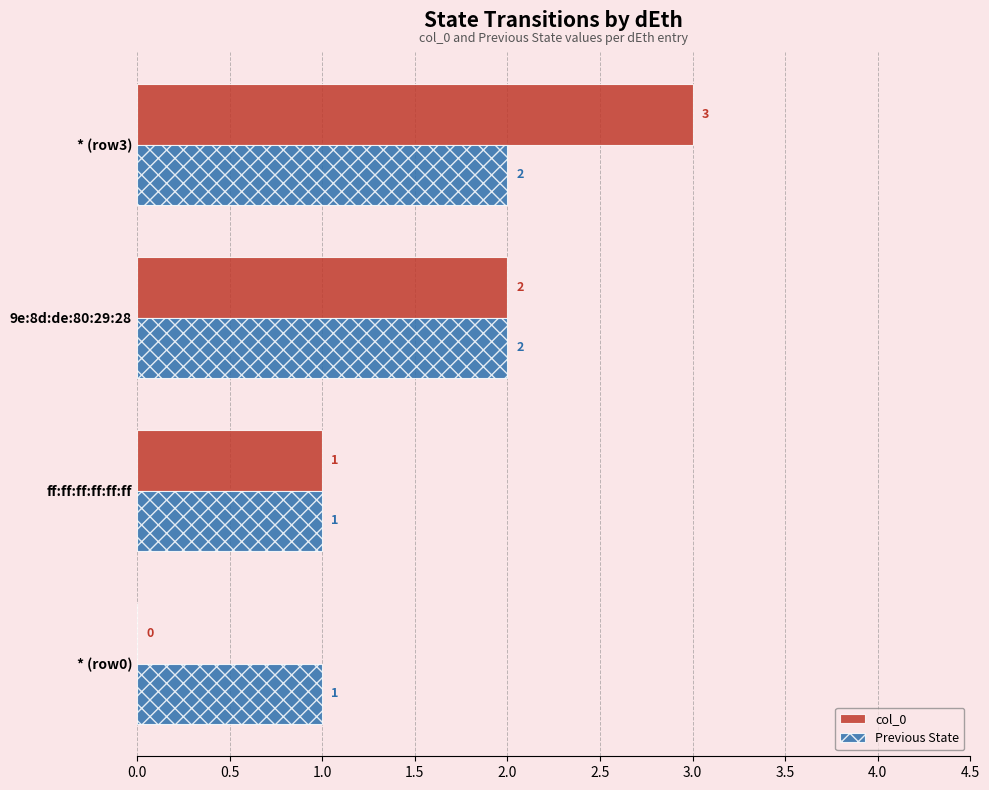

Between * (row0) and ff:ff:ff:ff:ff:ff, which series saw the biggest shift?

col_0